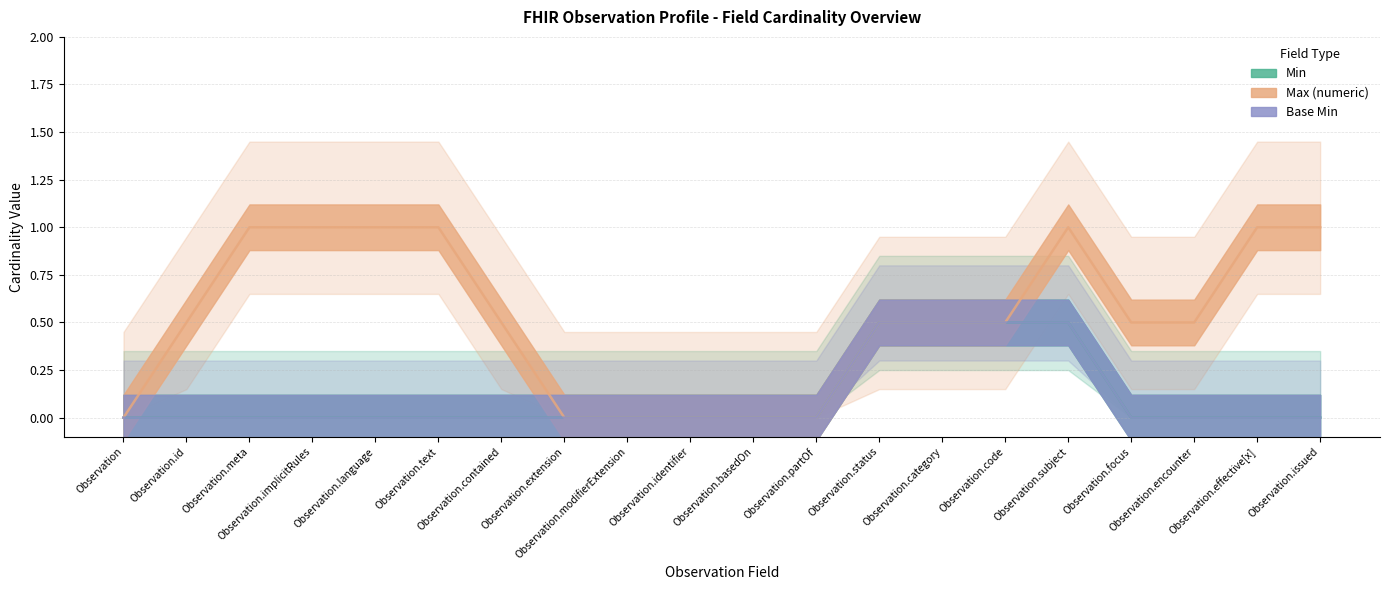

What is the sum of all Min values?

2.0